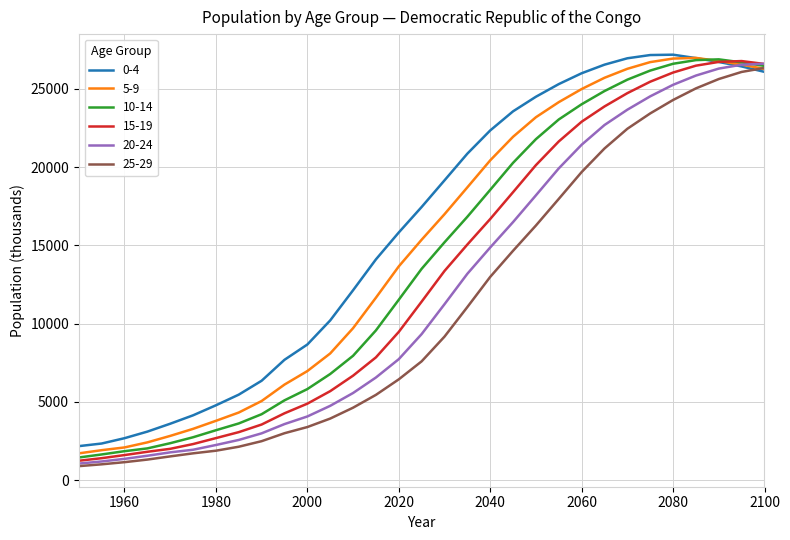

What is the maximum value shown in the chart?

27191.8